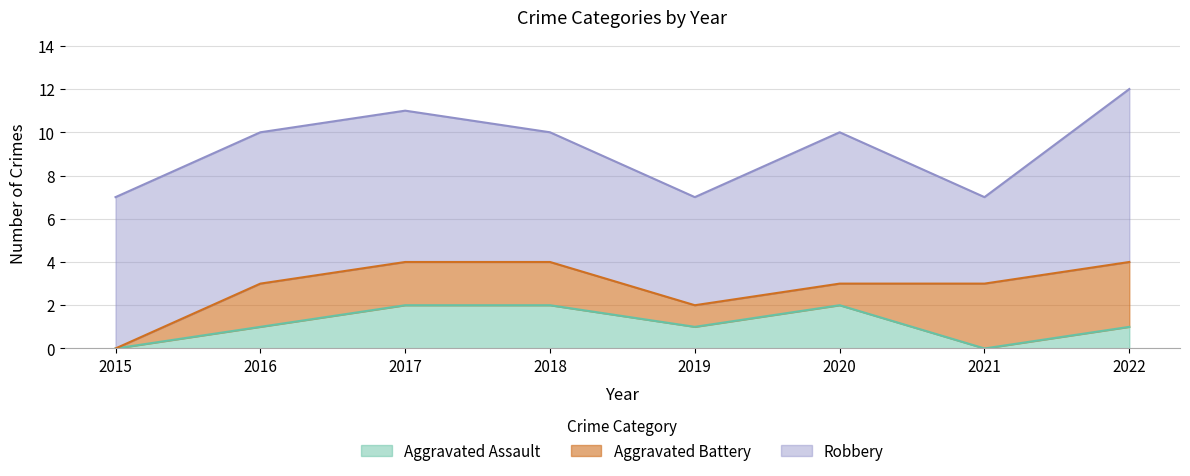

What is the sum of all Robbery values?

51